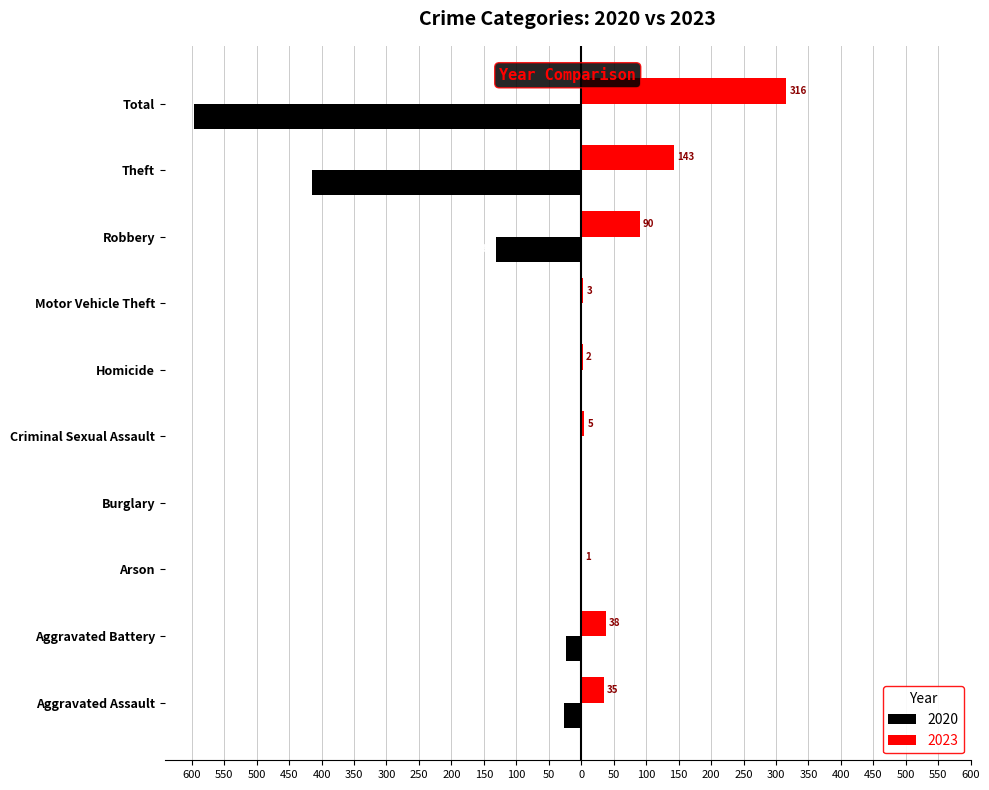

True or false: 2023 has a value of 152 at Robbery.

False